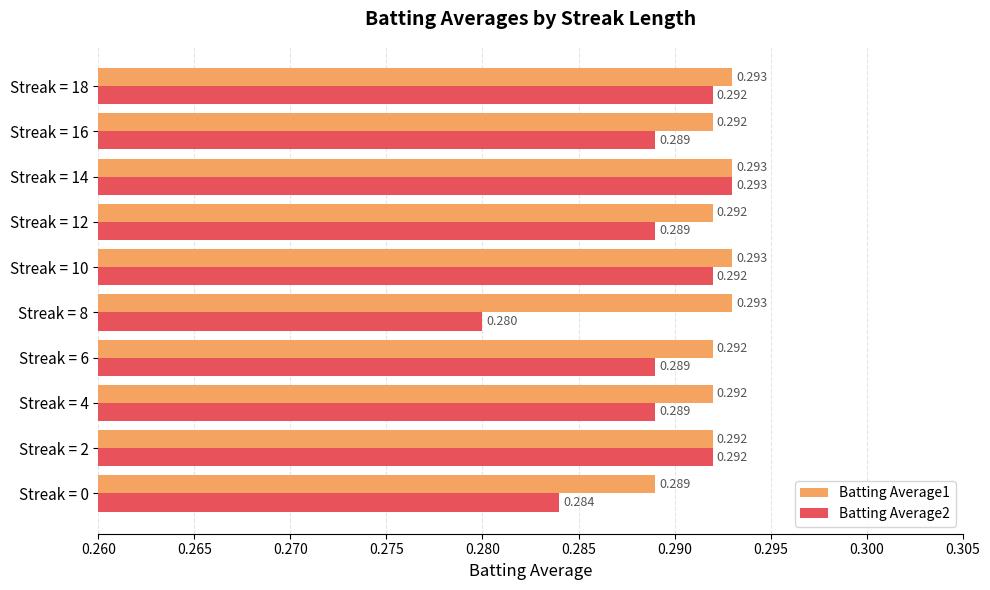

Is the value of Batting Average2 at Streak = 10 greater than the value of Batting Average1 at Streak = 8?

No